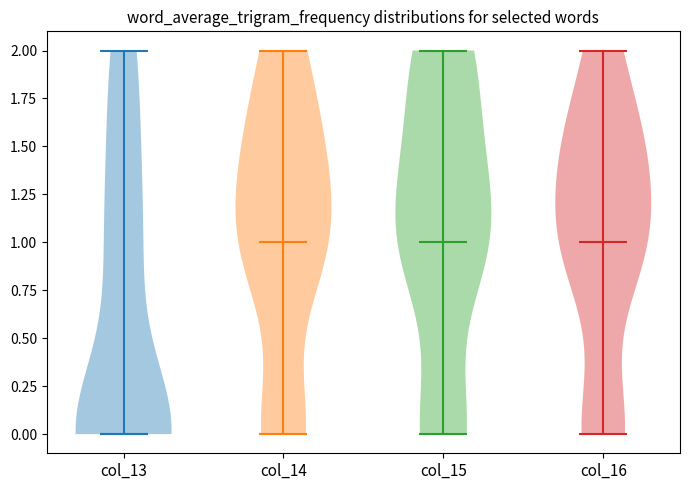

Reading left to right, read every violin against the y-axis: where its median line is, and the lowest and highest points it reaches. The values are not printed on the chart, so give them approximately, as read against the axis.

col_13: median line 0, lowest point 0, highest point 2
col_14: median line 1, lowest point 0, highest point 2
col_15: median line 1, lowest point 0, highest point 2
col_16: median line 1, lowest point 0, highest point 2